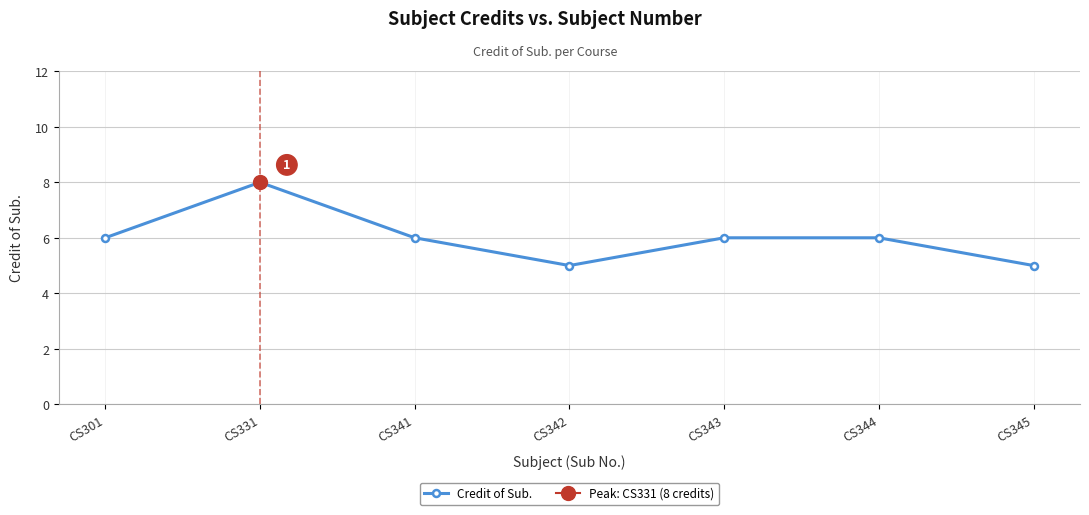

What is the sum of all values?

42